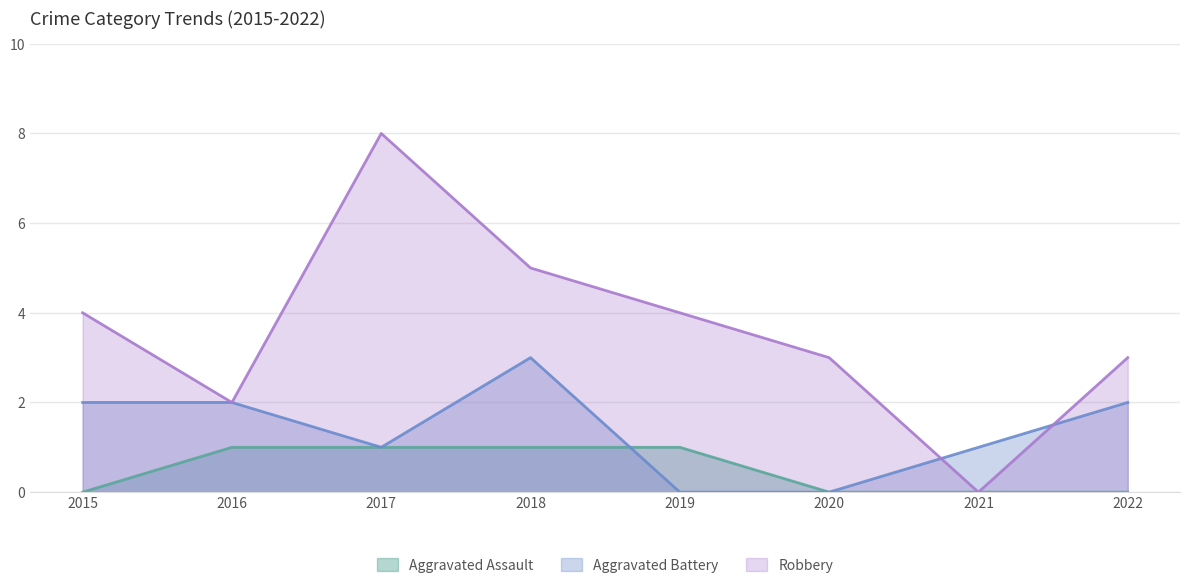

Reading left to right, what are all the values shown in this chart?

Aggravated Assault: 2015=0	2016=1	2017=1	2018=1	2019=1	2020=0	2021=0	2022=0
Aggravated Battery: 2015=2	2016=2	2017=1	2018=3	2019=0	2020=0	2021=1	2022=2
Robbery: 2015=4	2016=2	2017=8	2018=5	2019=4	2020=3	2021=0	2022=3